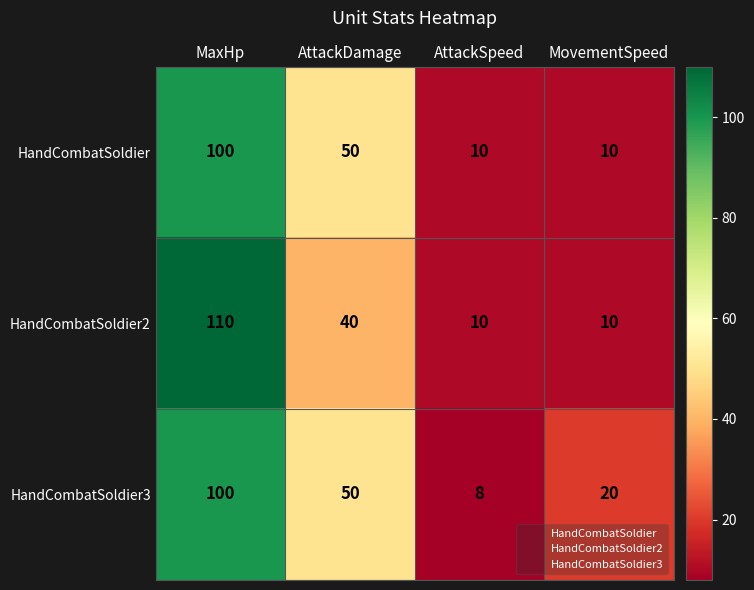

True or false: HandCombatSoldier has a value of 10 at MovementSpeed.

True